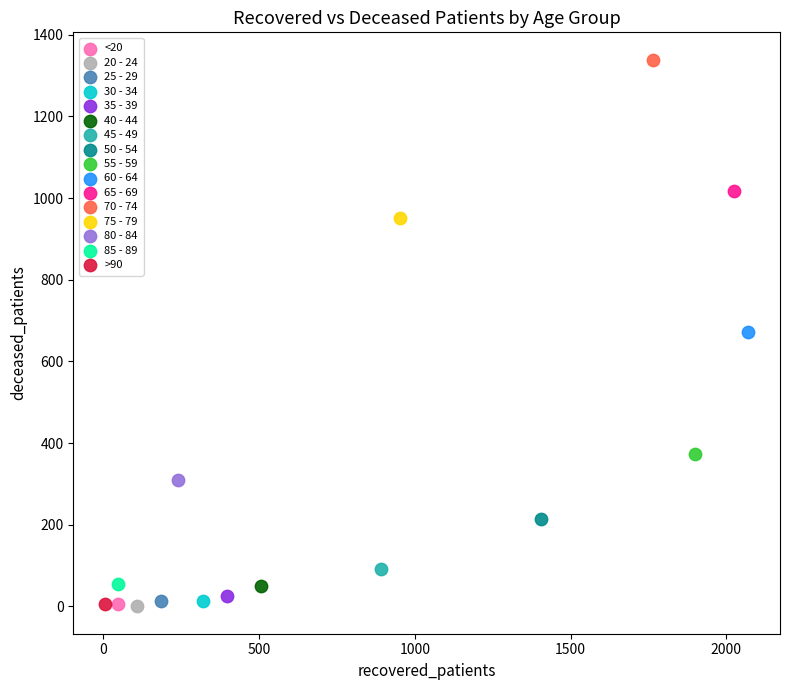

Which series contains the highest Y value?

70 - 74